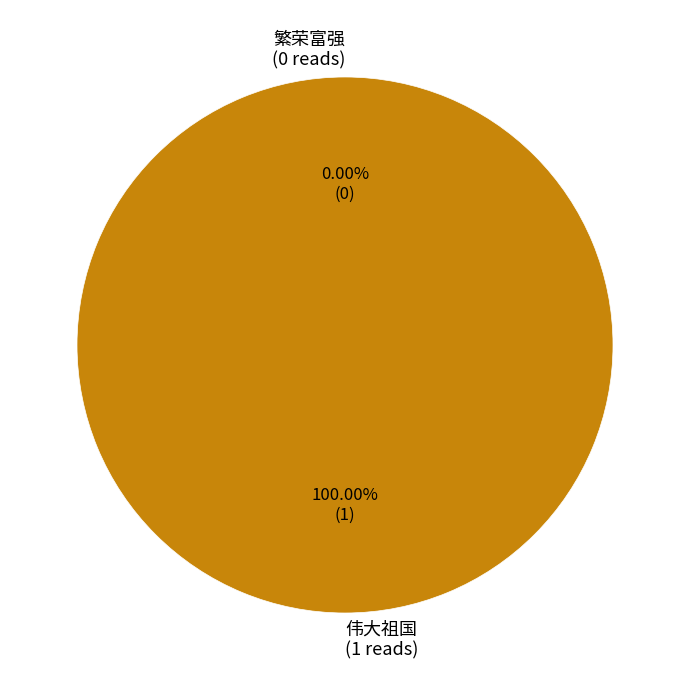

To the nearest percent, what percentage of the pie is 伟大祖国?

100%